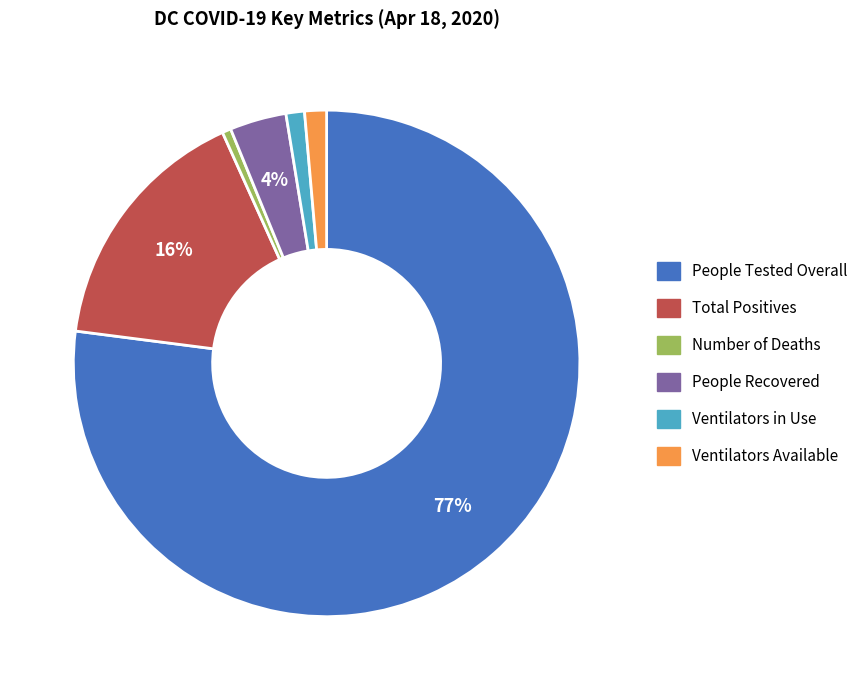

True or false: Number of Deaths accounts for 1% of the total.

True